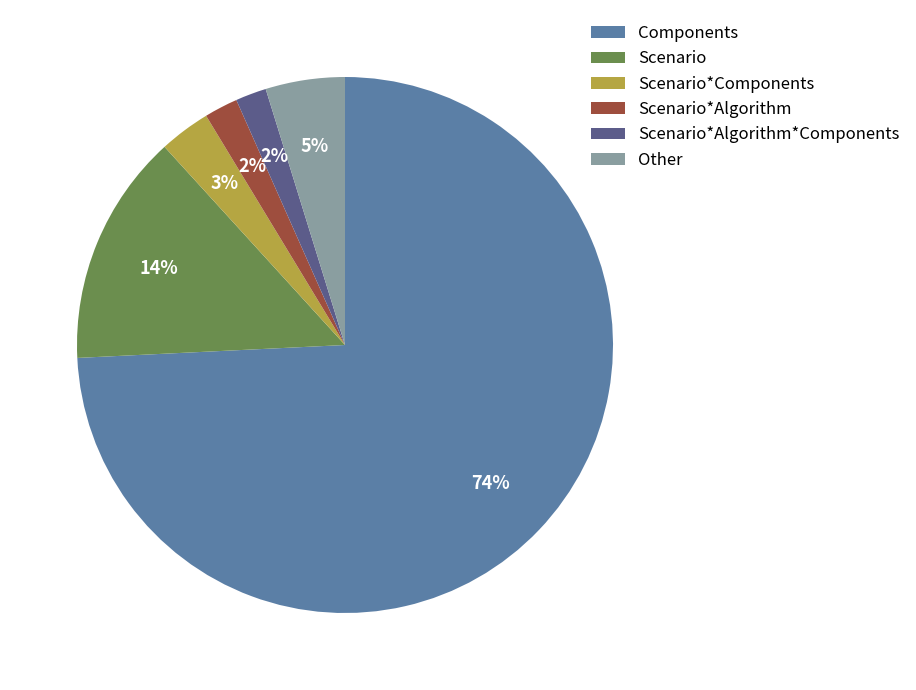

Is the sum of Scenario*Algorithm and Scenario*Components greater than half?

No